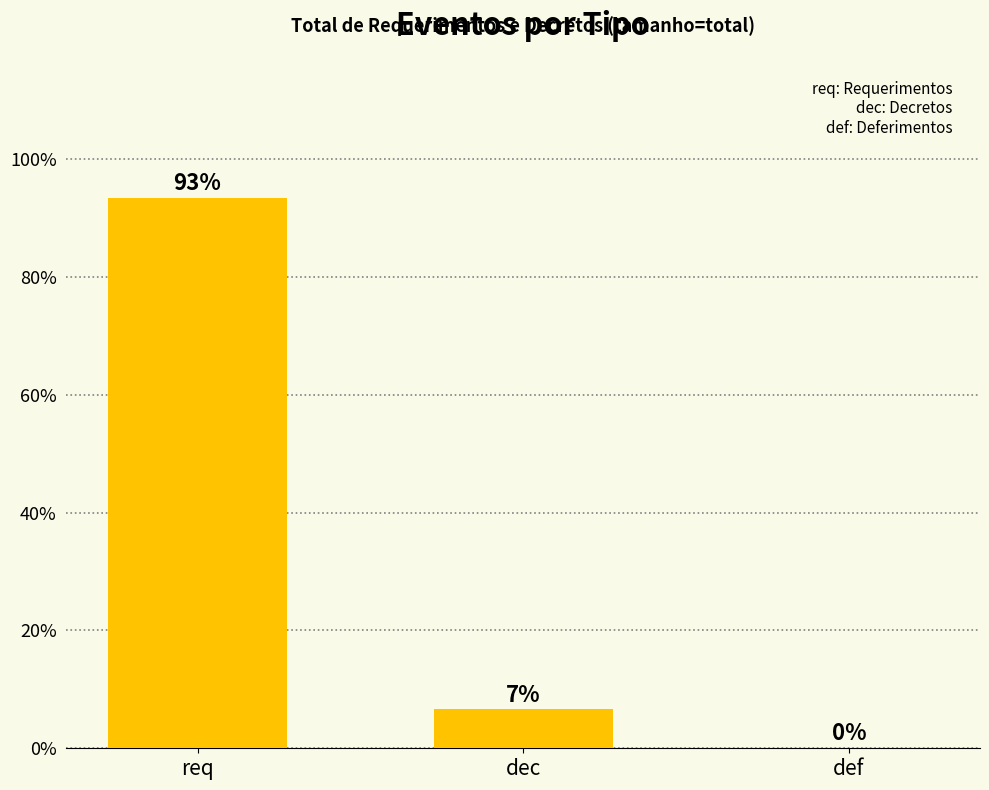

What is the change in value from req to dec?

-86.8